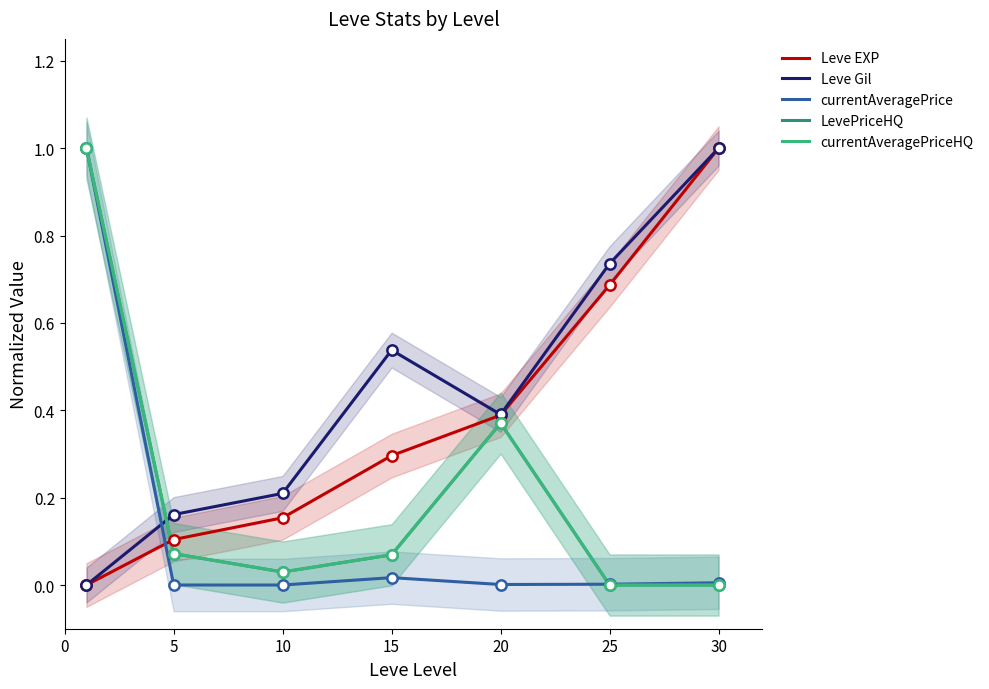

Which series reaches the maximum Y coordinate?

Leve EXP